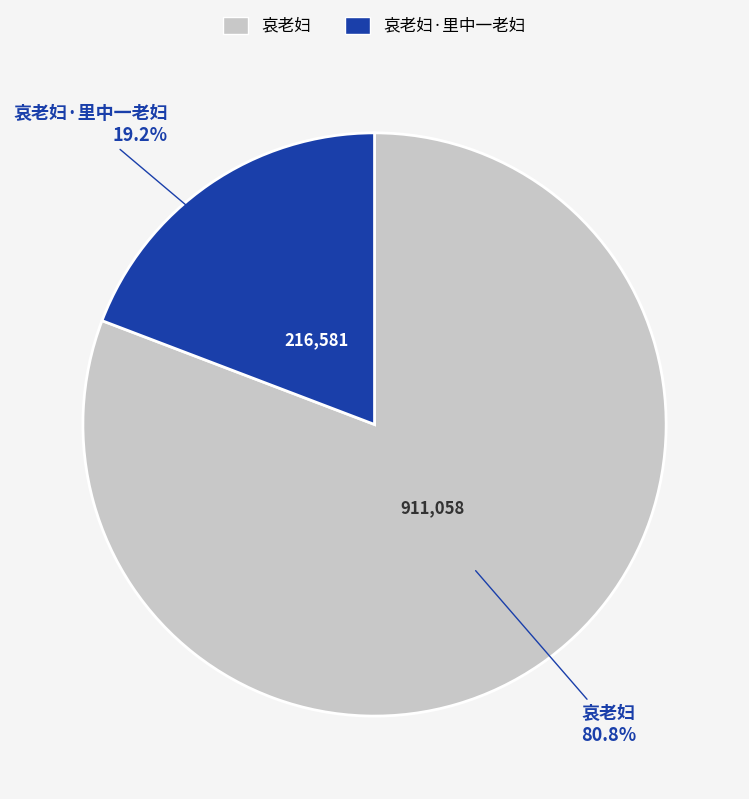

To the nearest percent, what is the average slice percentage?

50%